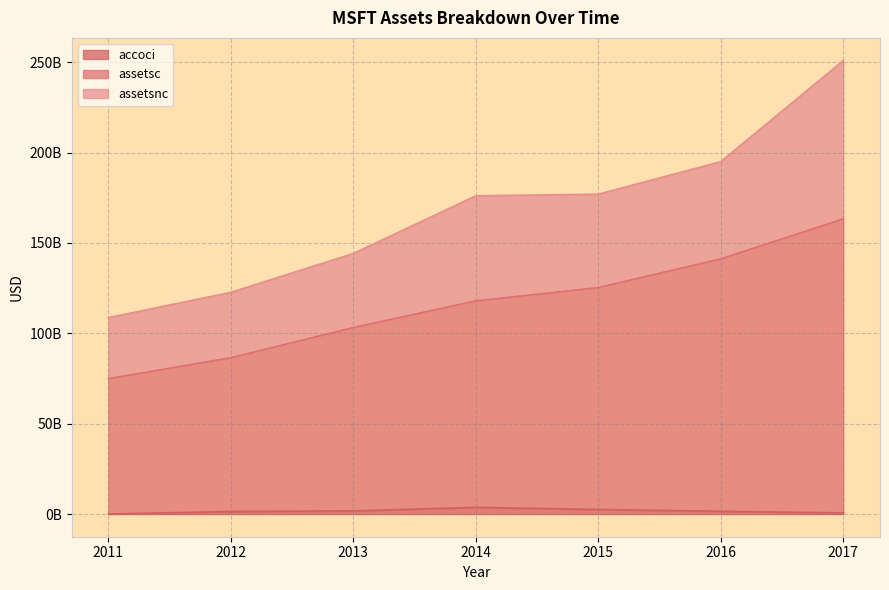

How many categories are shown in the chart?

7